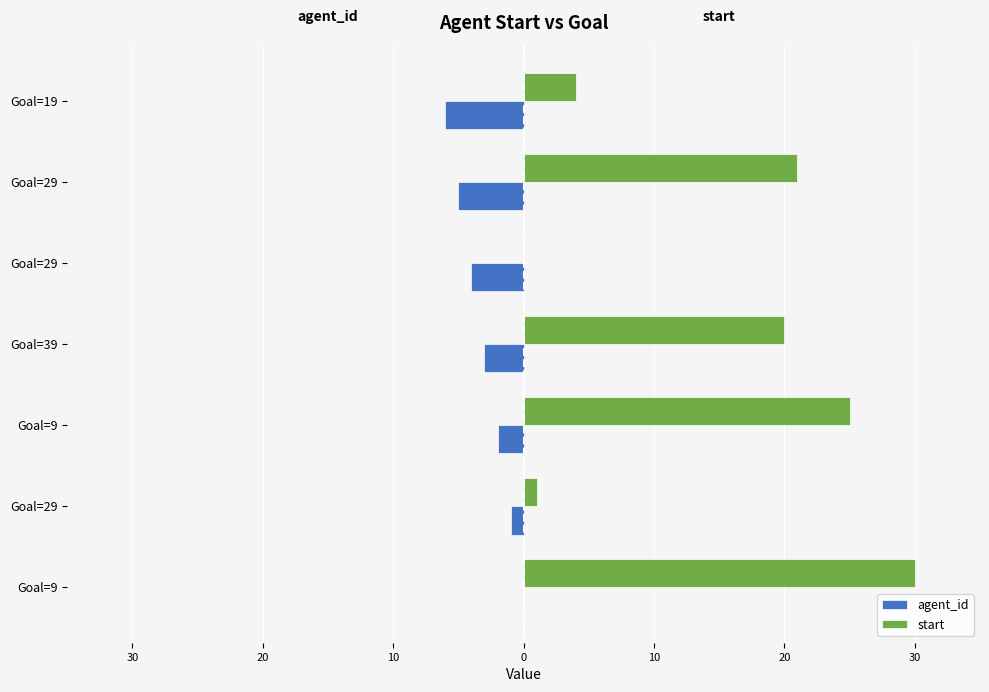

How many agent_id values are between -5 and -1?

5